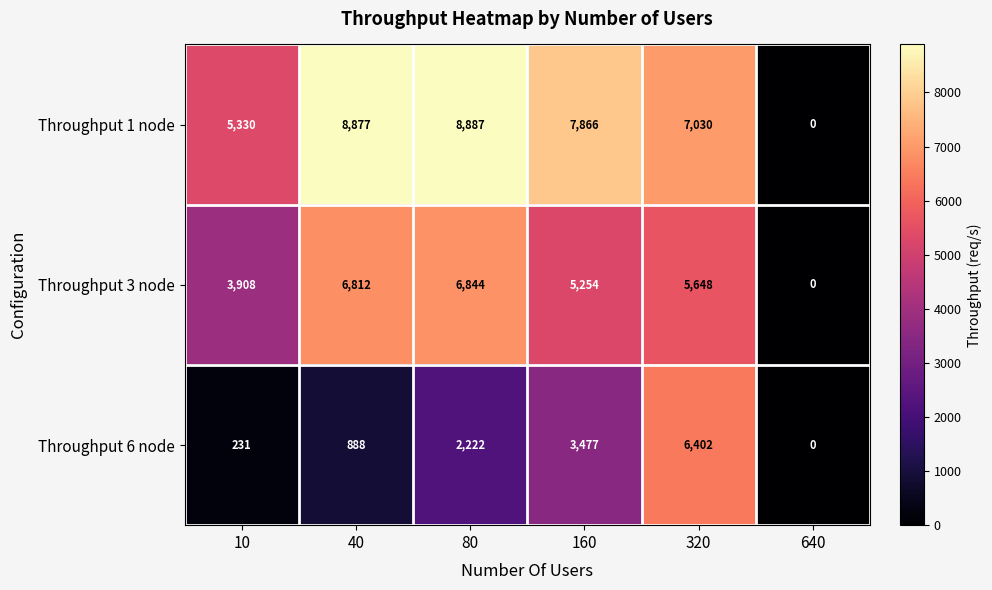

What is the difference between the maximum and minimum values in the Throughput 6 node series?

6402